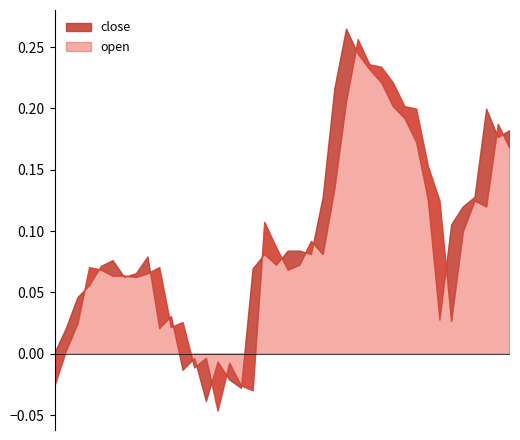

What is the label of the 34th point from the left?

2014-12-09